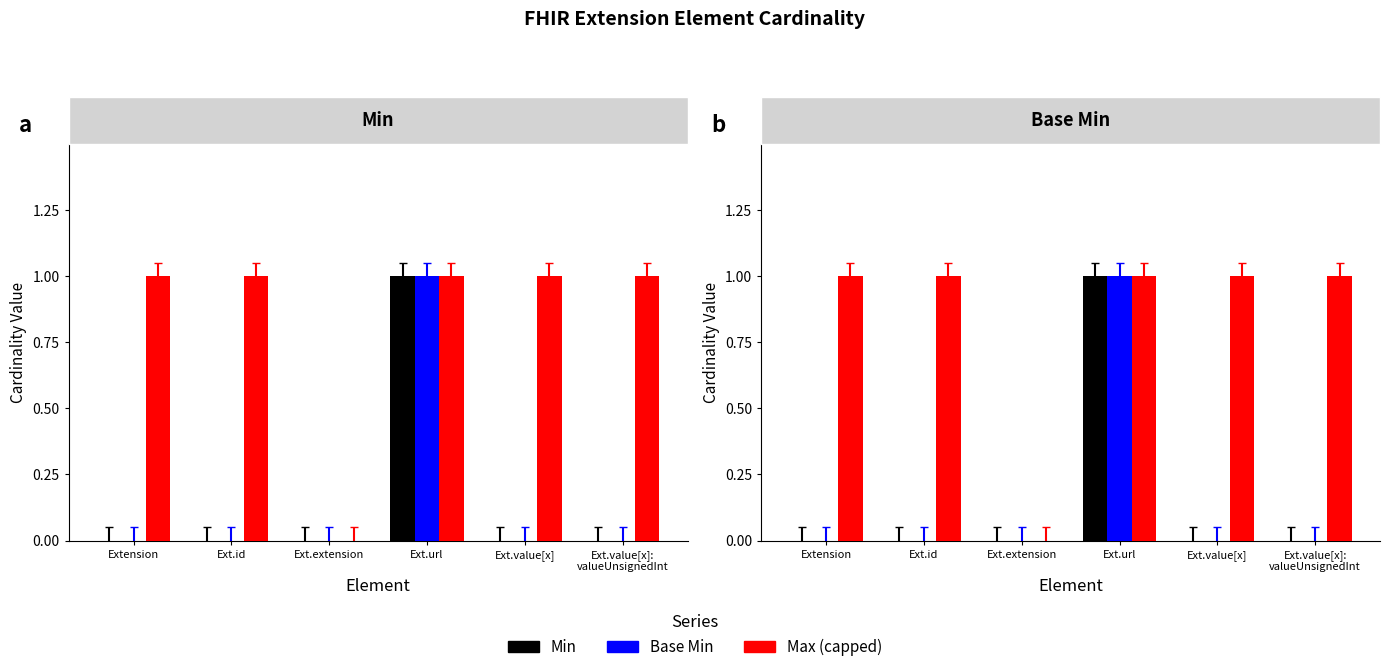

True or false: Max (capped) has a value of 1 at Ext.id.

True